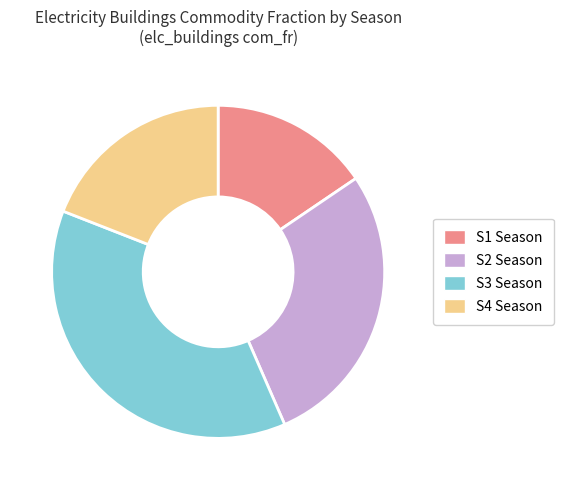

Is it true that S1 Season is 16% of the pie?

True